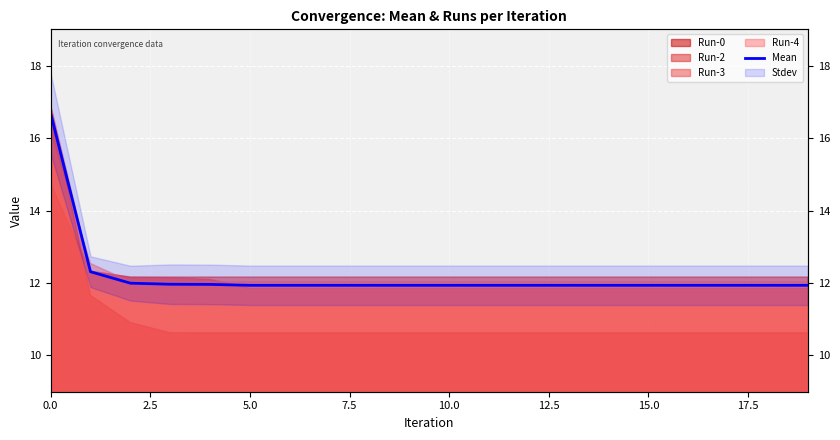

True or false: the data has more than 0 interior local peaks.

False